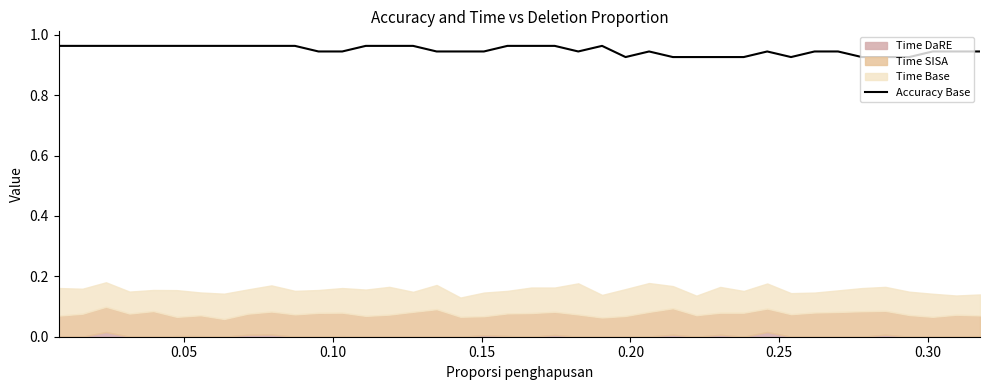

Does the chart display data point markers on the line(s)?

No